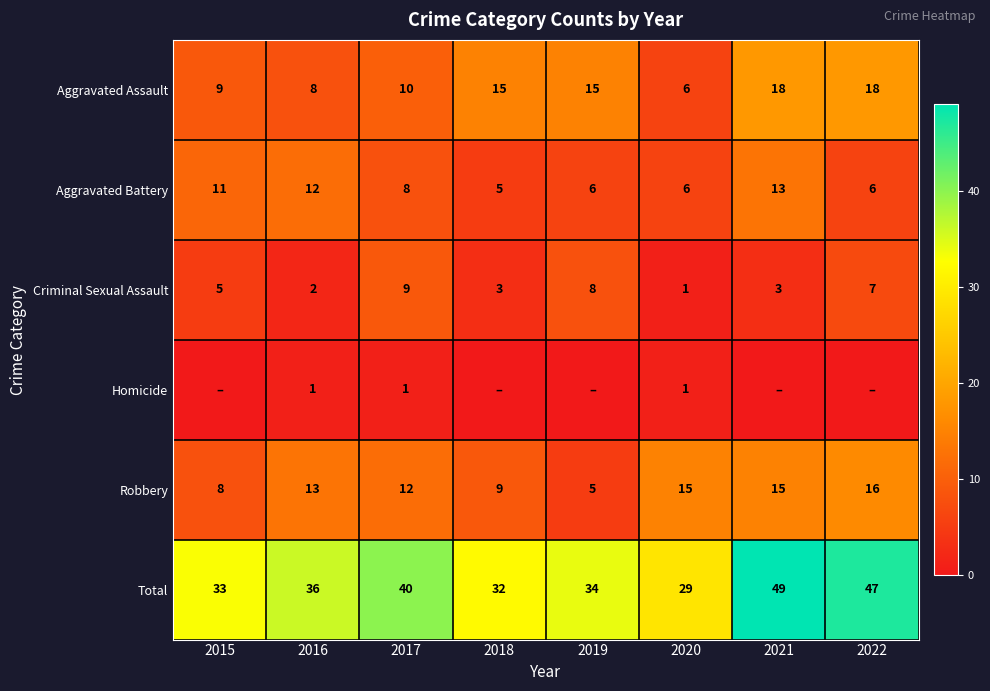

What is the greatest value displayed?

49